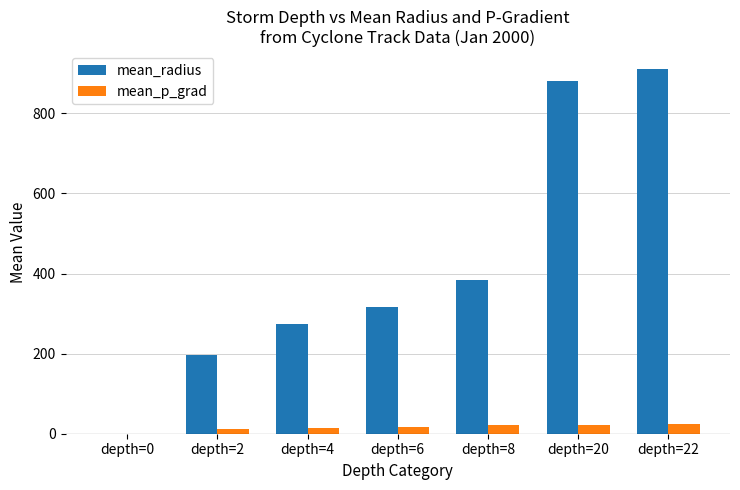

What is the maximum value for mean_p_grad?

24.9